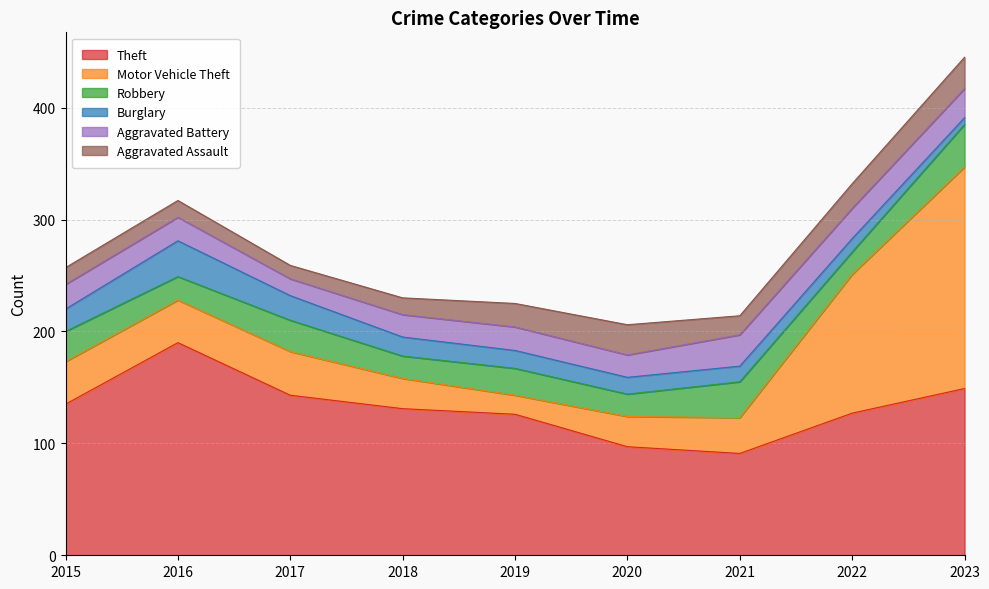

Between 2021 and 2022, which series saw the biggest shift?

Motor Vehicle Theft